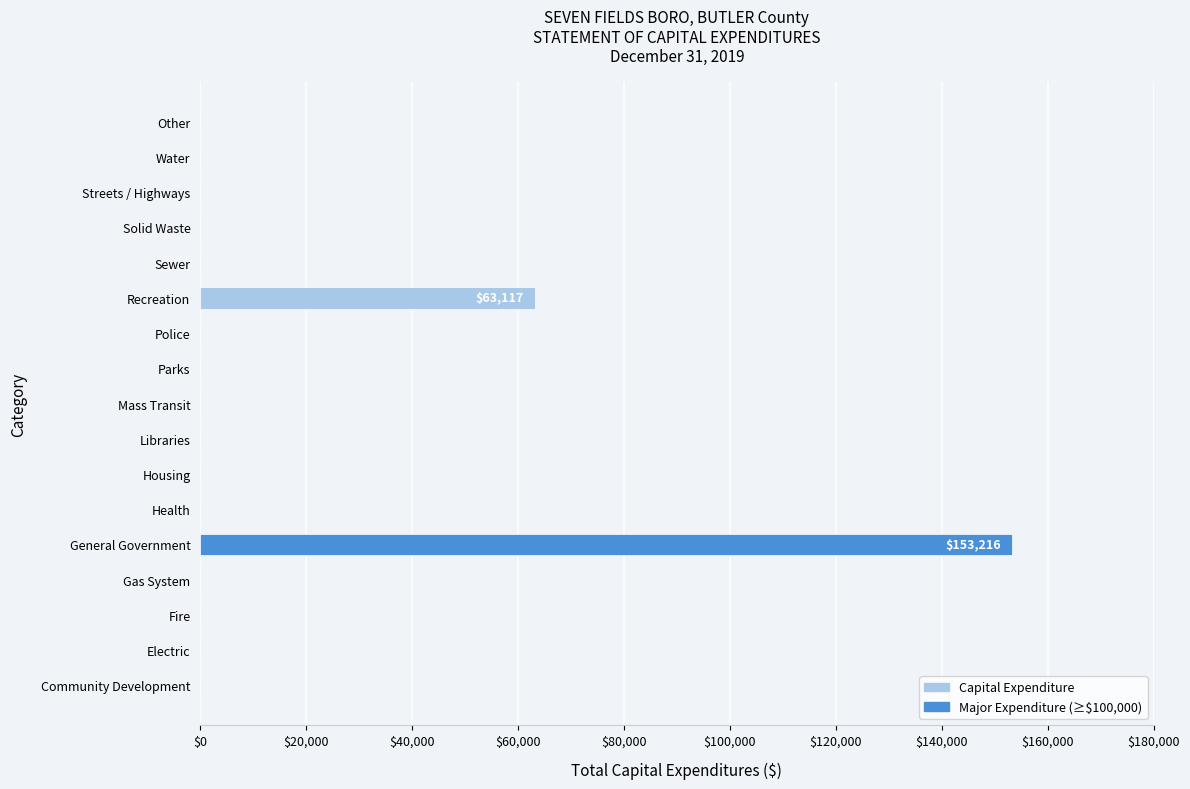

What is the maximum value shown in the chart?

153216